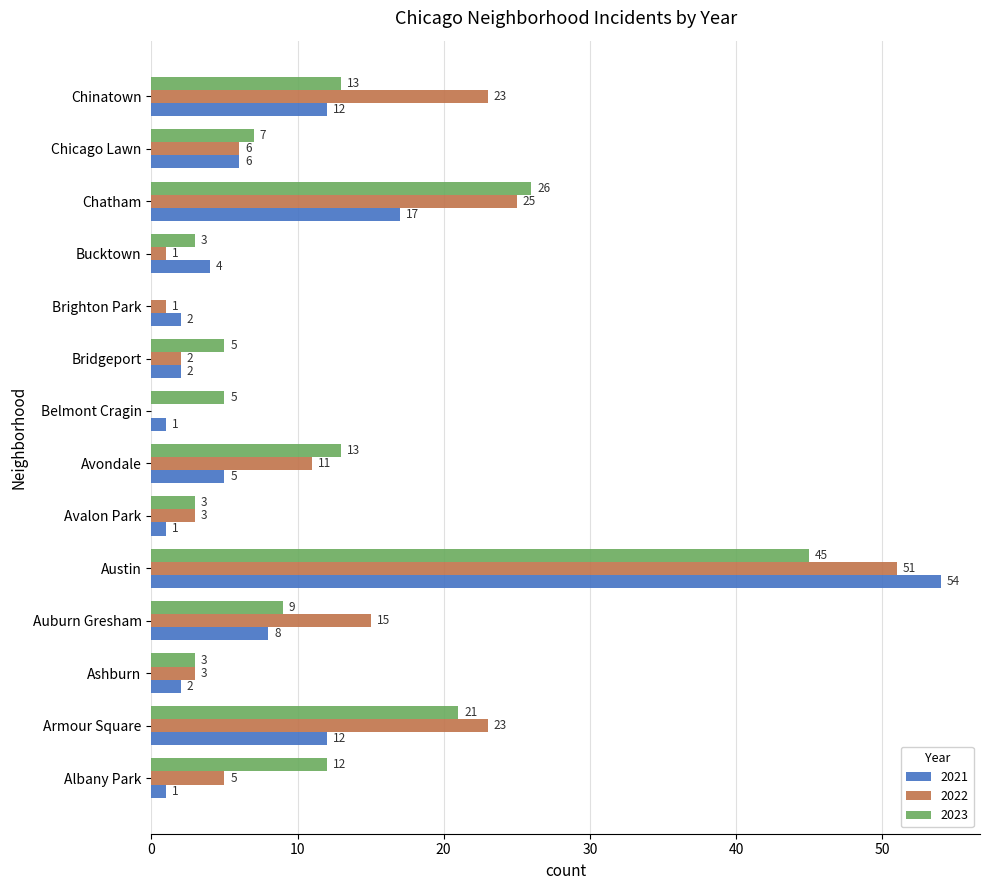

Which category has the highest value in the 2021 series?

Austin